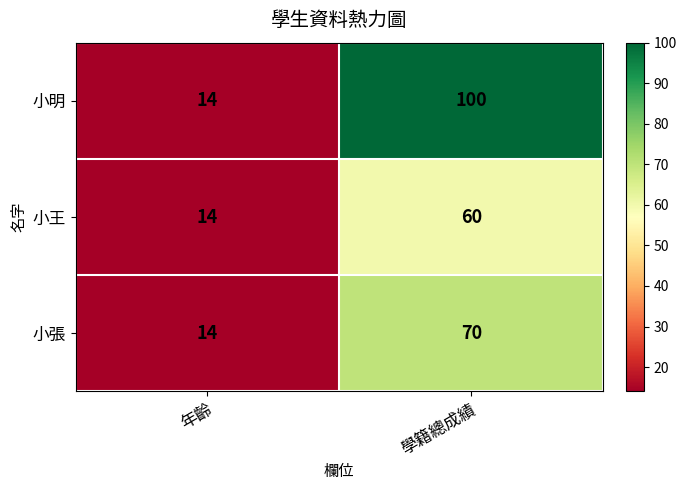

What is the total value across all series at 學籍總成績?

230